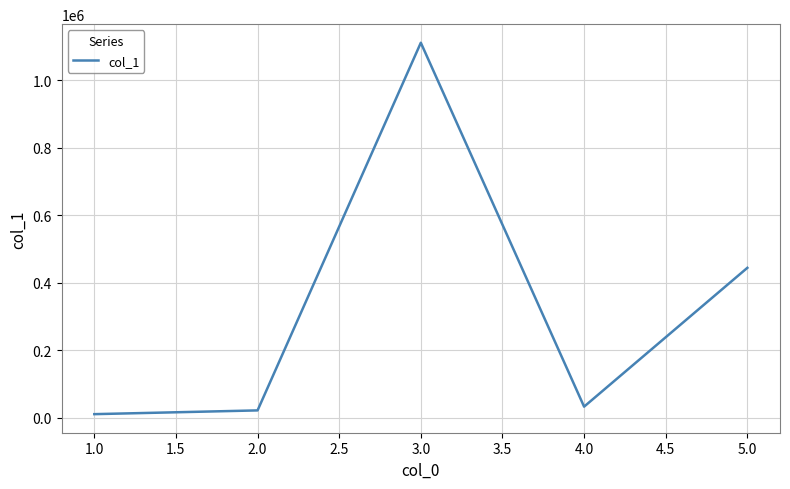

What is the smallest value displayed?

11111